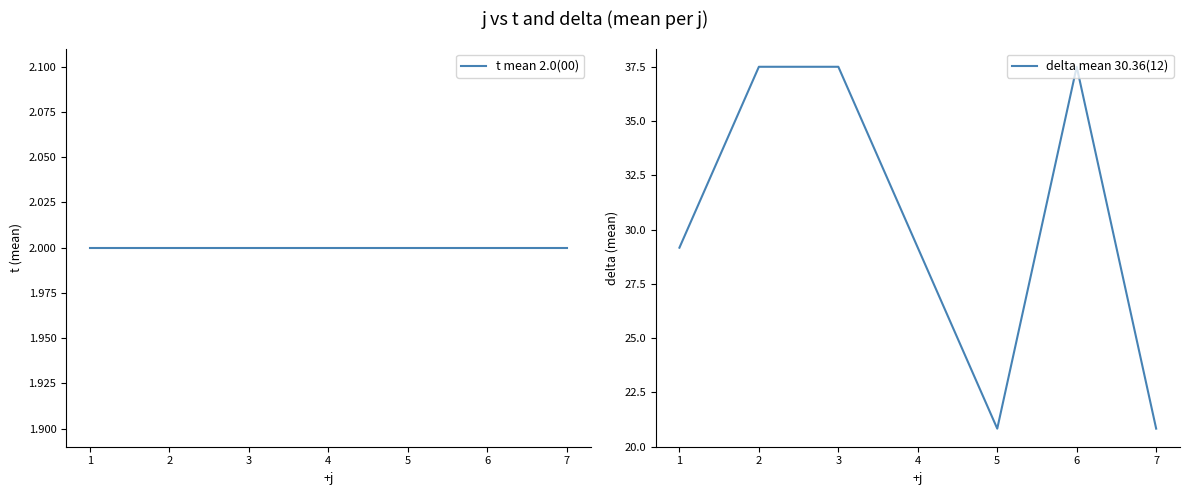

The value of delta mean 30.36(12) at 2 is 53.9. True or false?

False